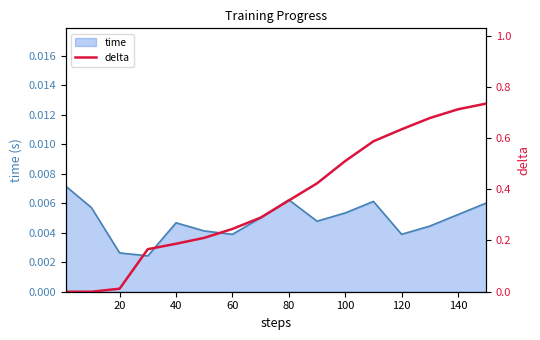

What is the difference between the maximum and minimum values?

0.7